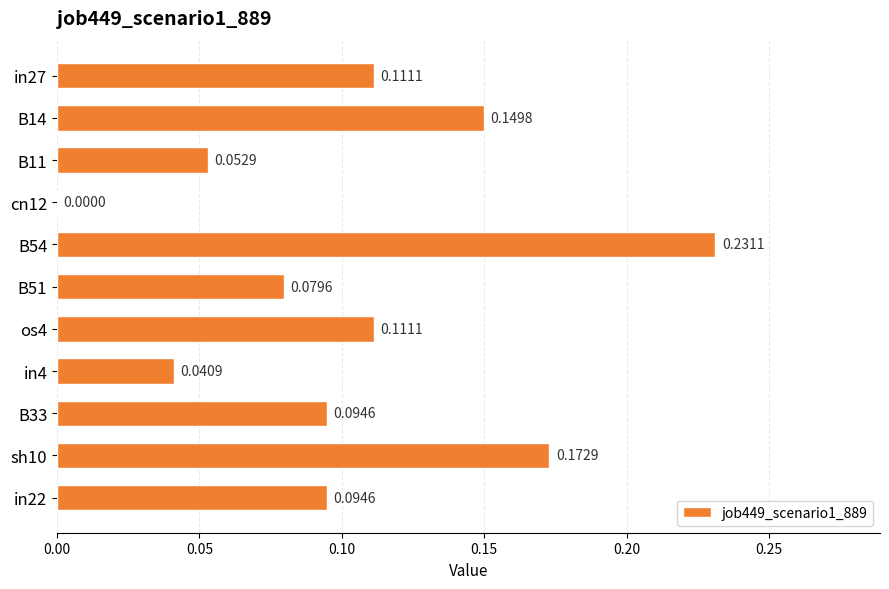

Between in4 and in22, which is larger?

in22